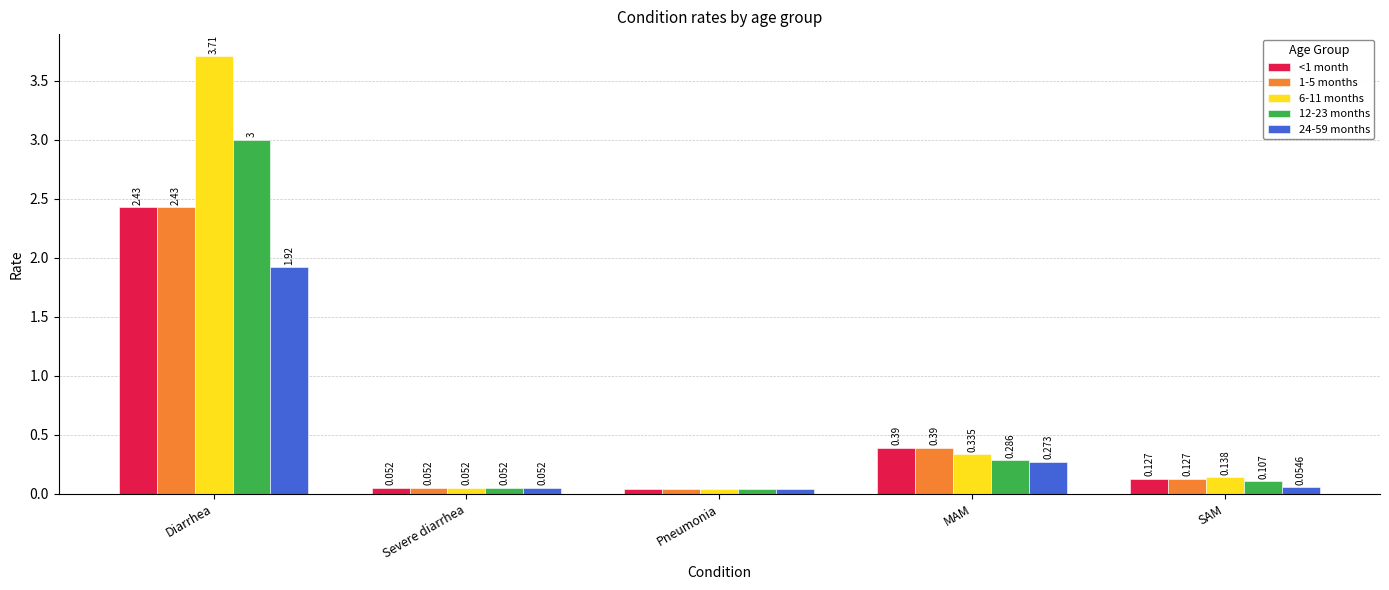

Which series has the largest total across all categories?

6-11 months